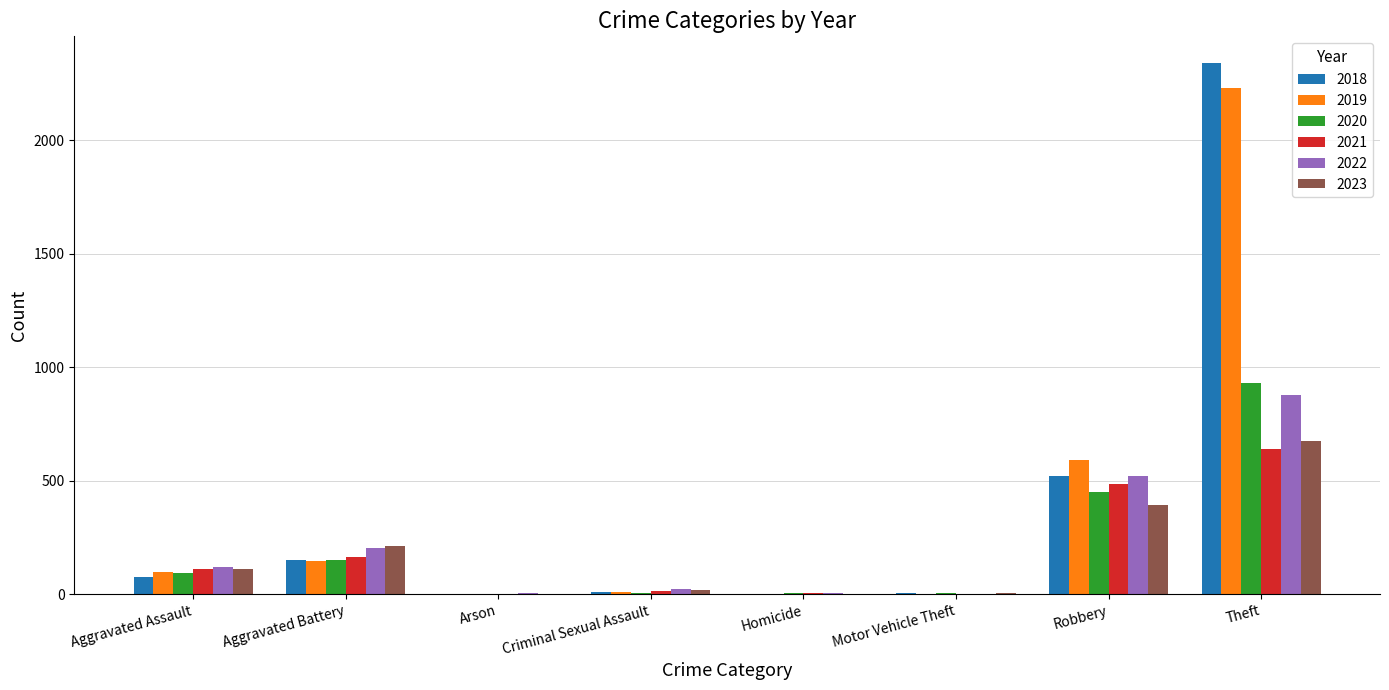

What value does the 2019 series have at Theft?

2230